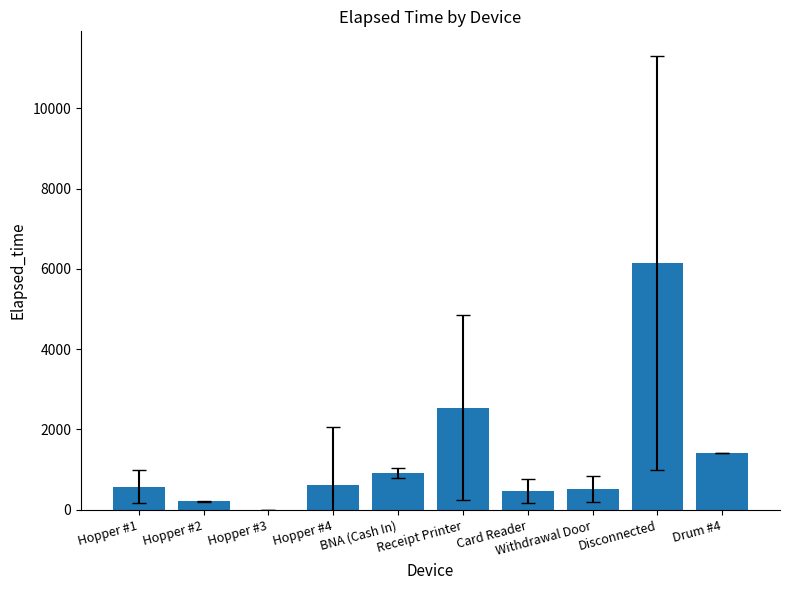

Is it true that the value at Card Reader is 470.0?

True